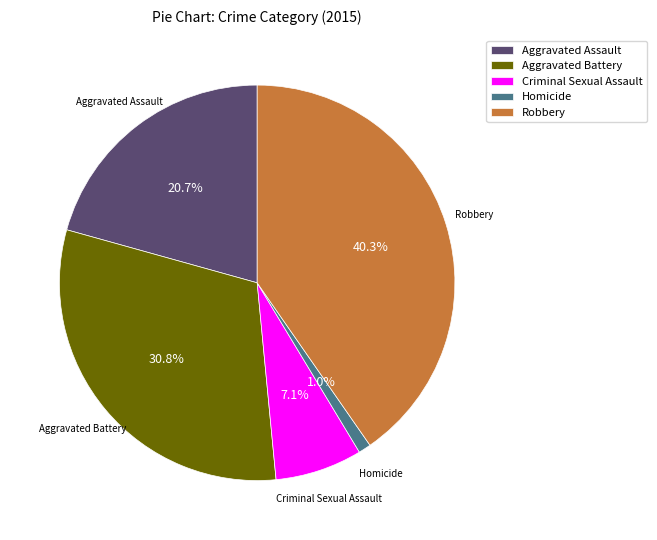

What percentage is the Robbery slice, to the nearest percent?

40%